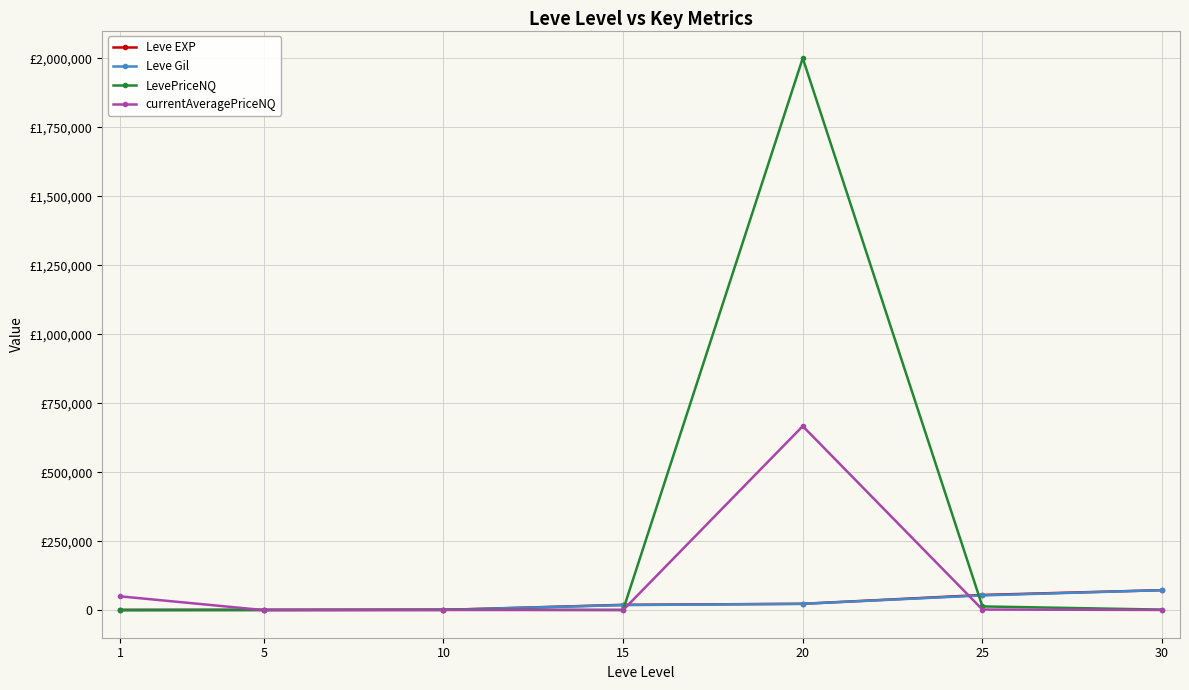

Does the chart have visible grid lines?

Yes